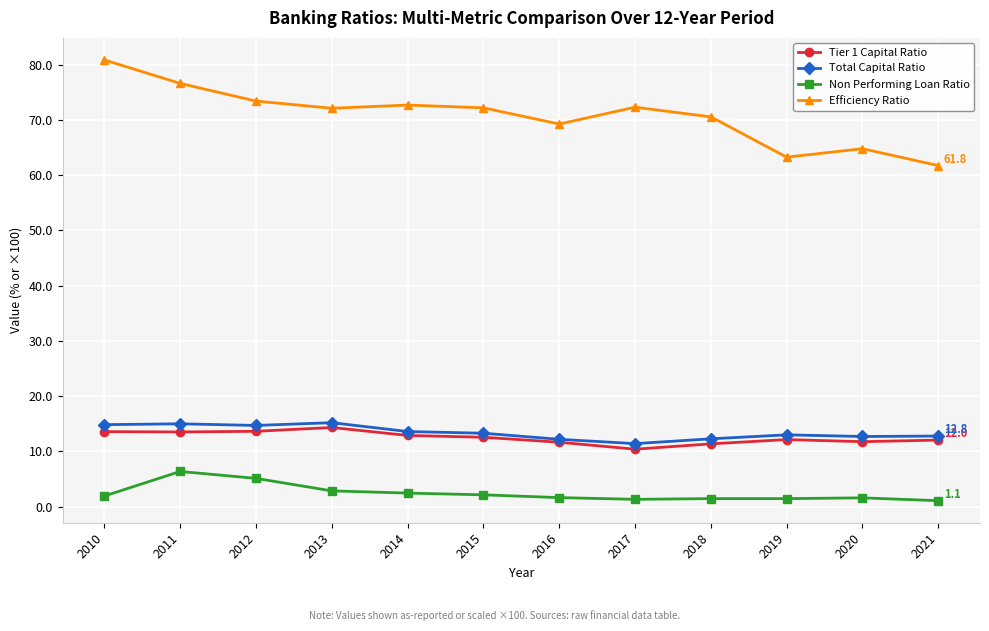

Is it true that Non Performing Loan Ratio equals 2.1 at 2015?

True